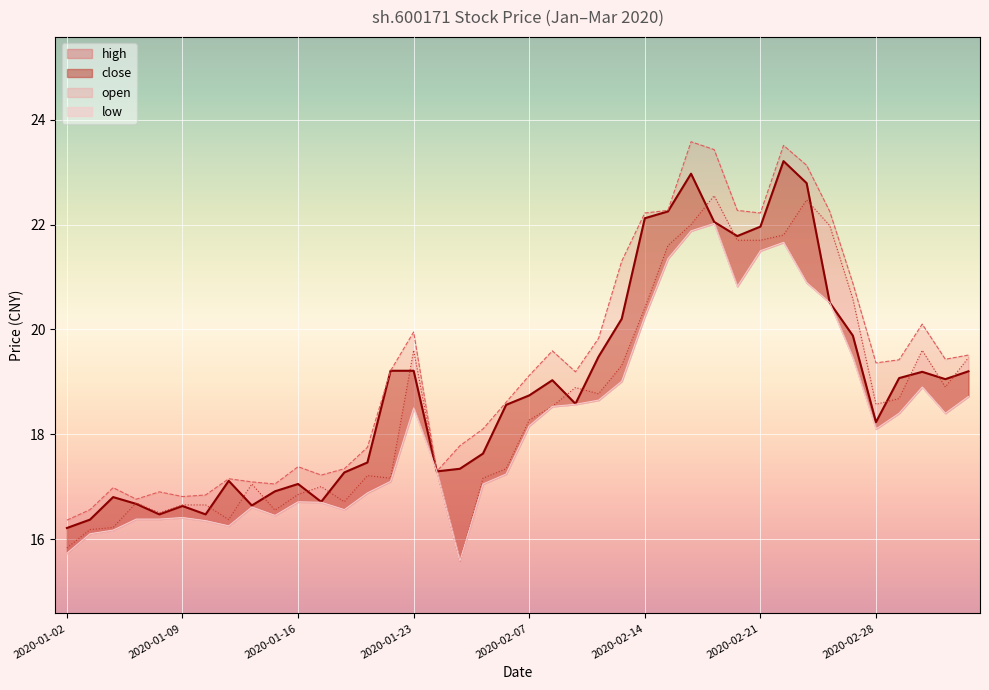

How many times do close and open cross each other?

16